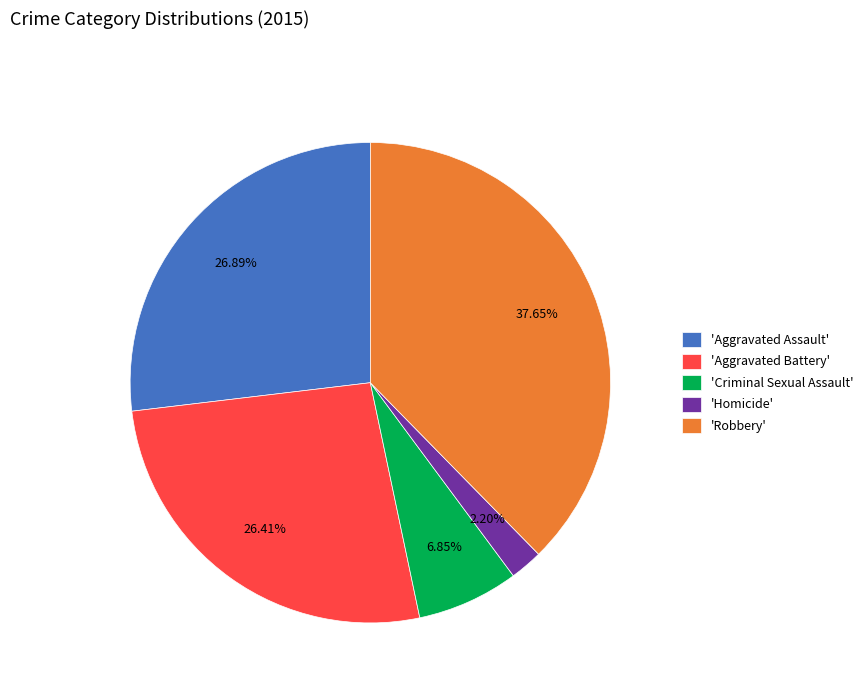

Is there a majority slice in this chart?

No